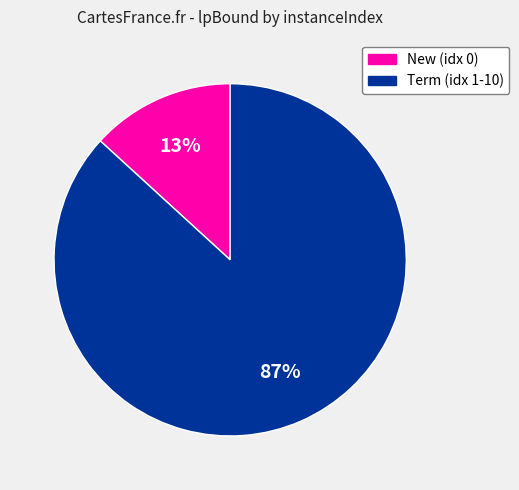

To the nearest percent, what is the difference between the largest and smallest slice percentages?

74%